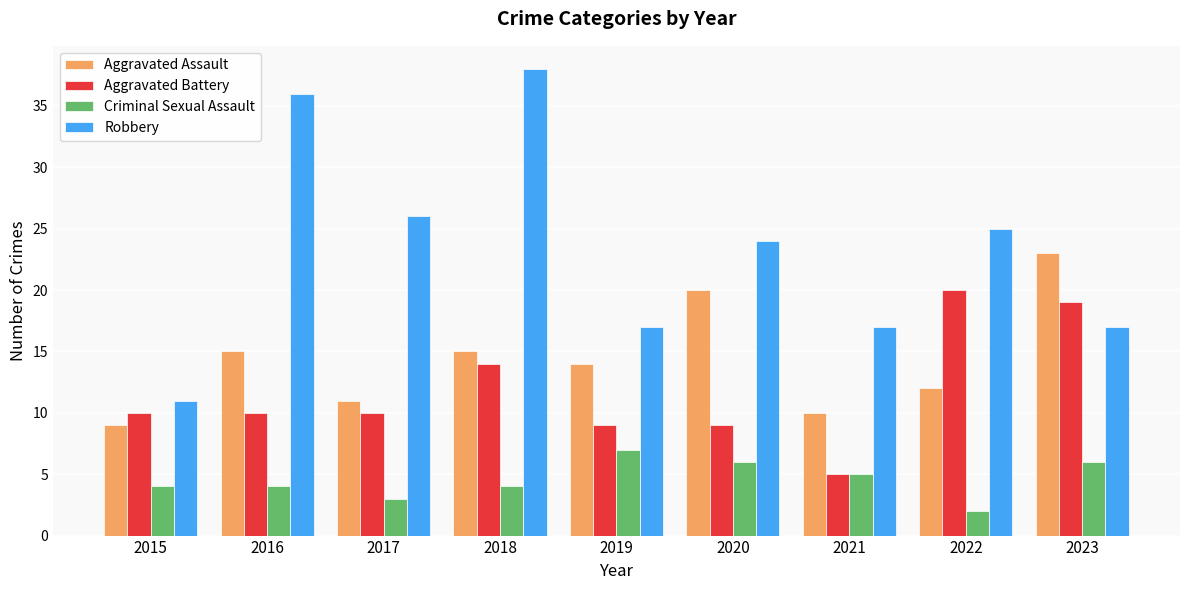

Reading left to right, list all the values displayed in this chart.

Aggravated Assault: 2015=9	2016=15	2017=11	2018=15	2019=14	2020=20	2021=10	2022=12	2023=23
Aggravated Battery: 2015=10	2016=10	2017=10	2018=14	2019=9	2020=9	2021=5	2022=20	2023=19
Criminal Sexual Assault: 2015=4	2016=4	2017=3	2018=4	2019=7	2020=6	2021=5	2022=2	2023=6
Robbery: 2015=11	2016=36	2017=26	2018=38	2019=17	2020=24	2021=17	2022=25	2023=17